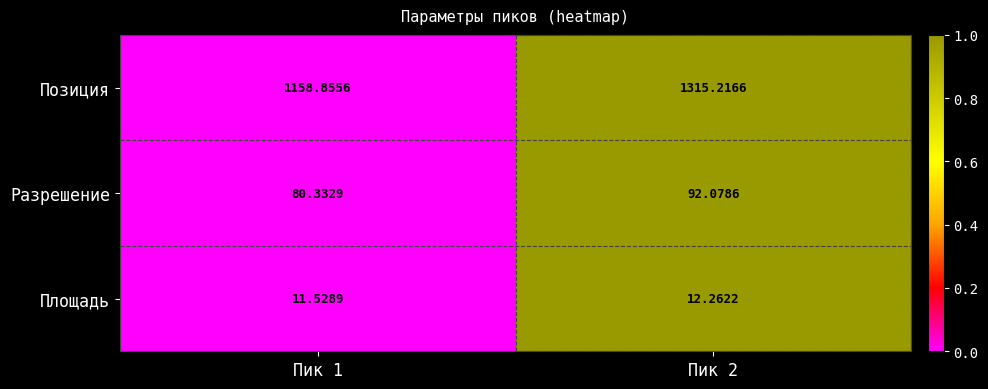

Is the value of Позиция at Пик 2 greater than the value of Площадь at Пик 2?

Yes